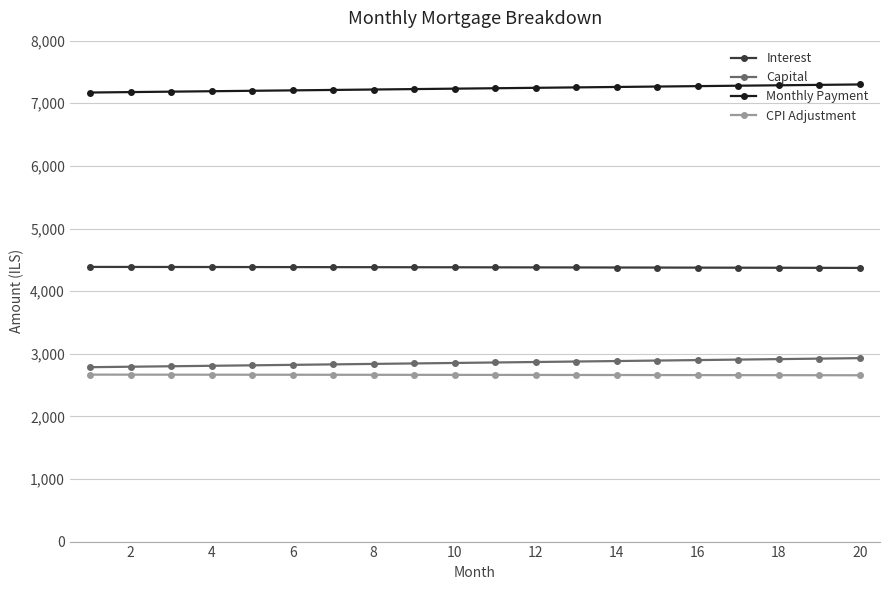

What is the minimum value for CPI Adjustment?

2656.3